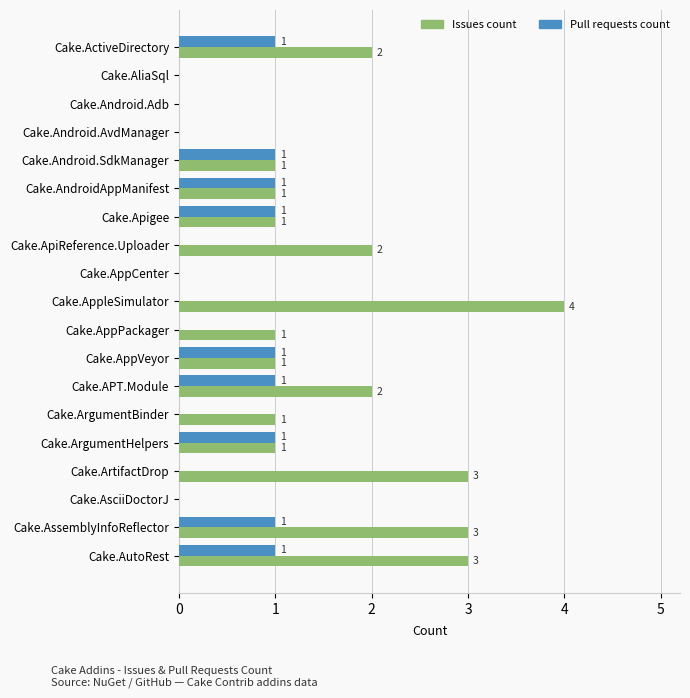

How many values in Pull requests count are above zero?

9